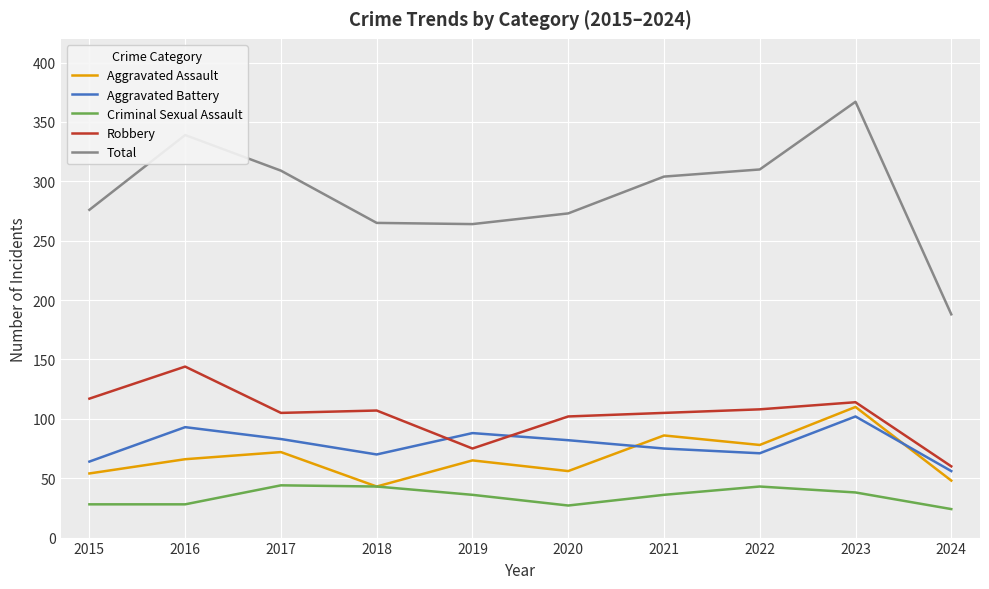

At how many categories does at least one series exceed 346?

1